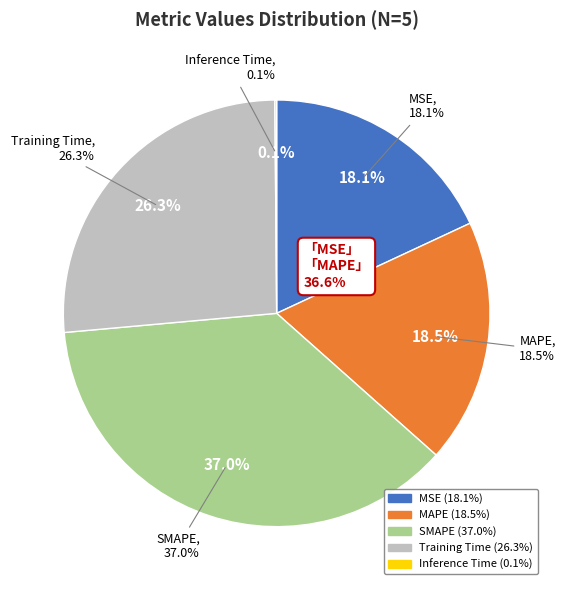

Approximately how many times larger is the value at MAPE compared to SMAPE?

0.5